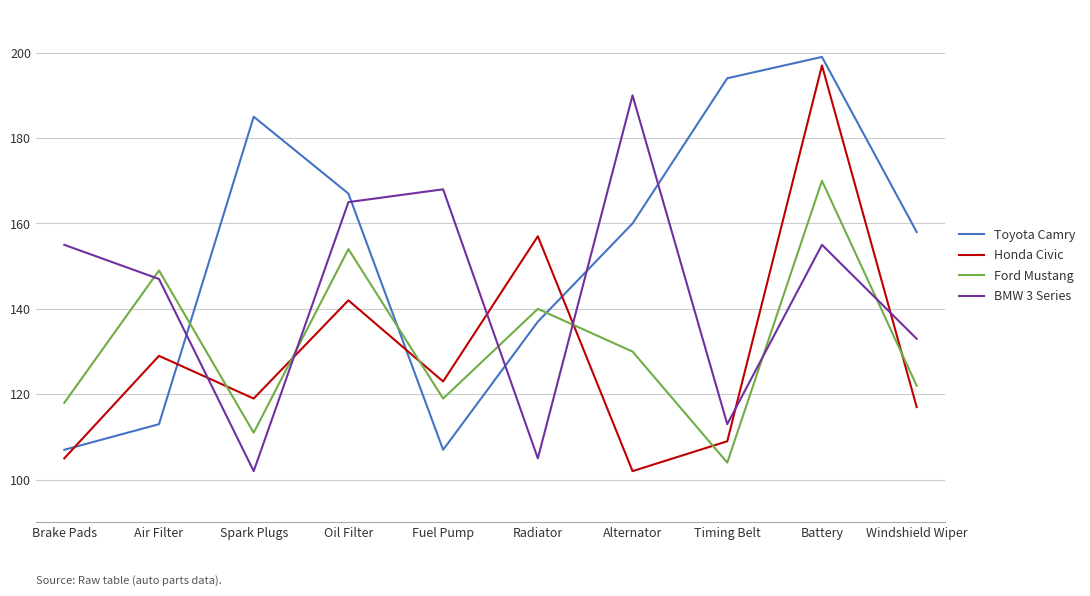

Between which two adjacent categories do Honda Civic and Ford Mustang first intersect?

Air Filter and Spark Plugs